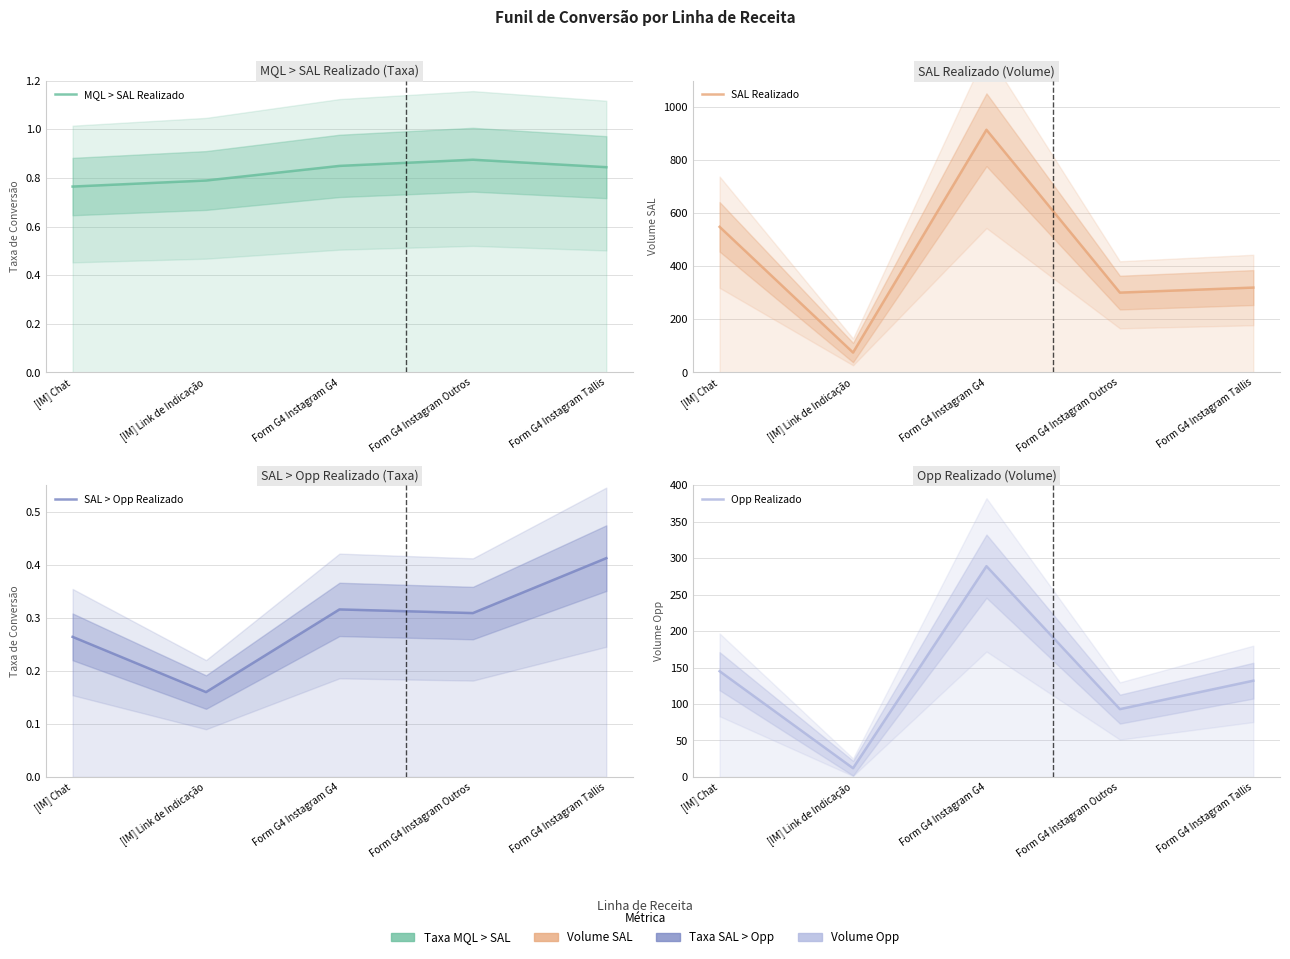

At which category does Opp Realizado reach its first local peak?

Form G4 Instagram G4